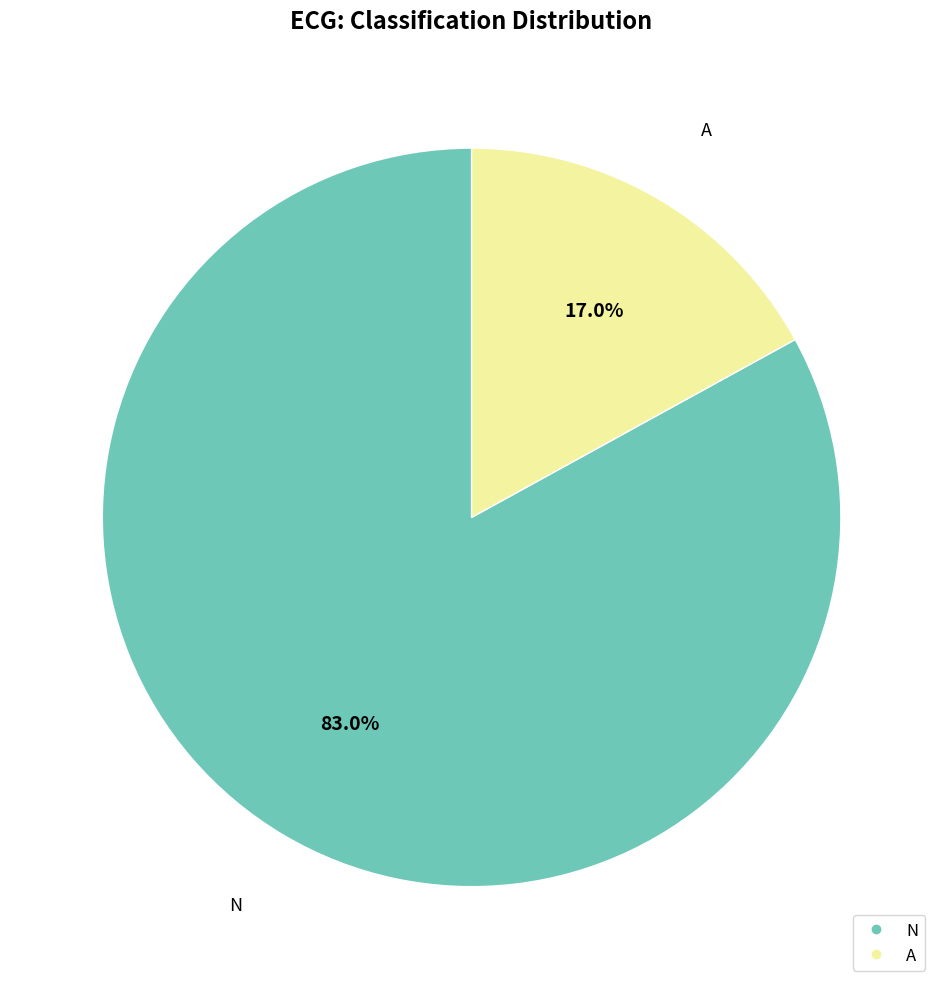

Rank the categories by value from highest to lowest.

N, A